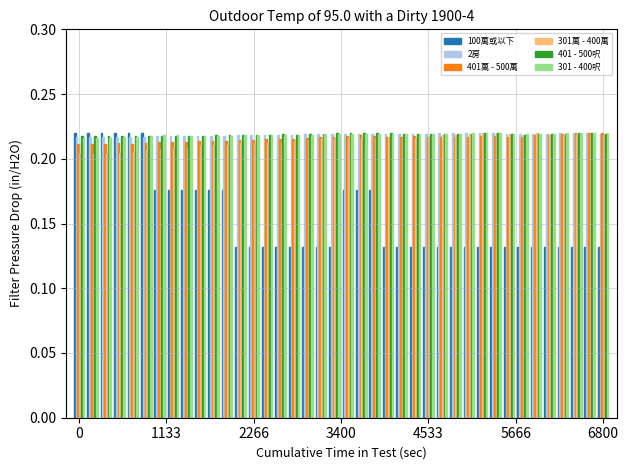

Count the number of data series in this chart.

6